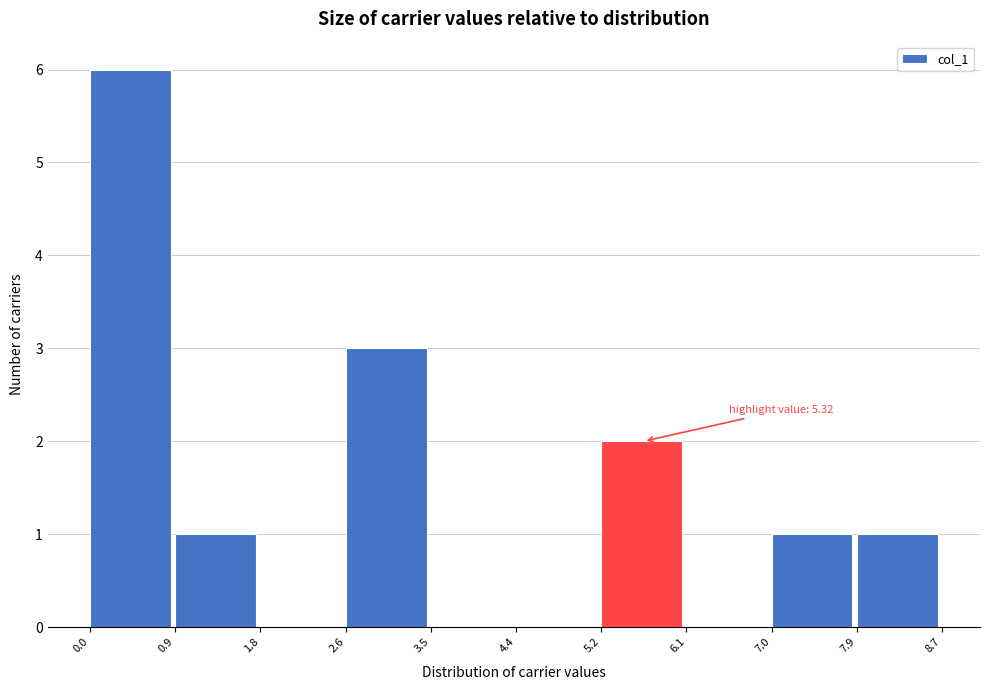

Which range on the x-axis has the tallest bar?

0.0 to 0.9